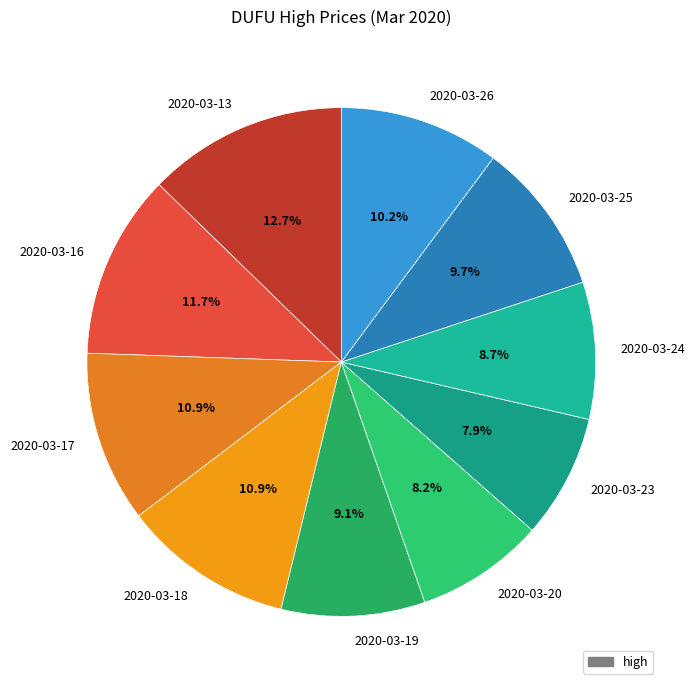

Which category has the biggest portion of the pie?

2020-03-13